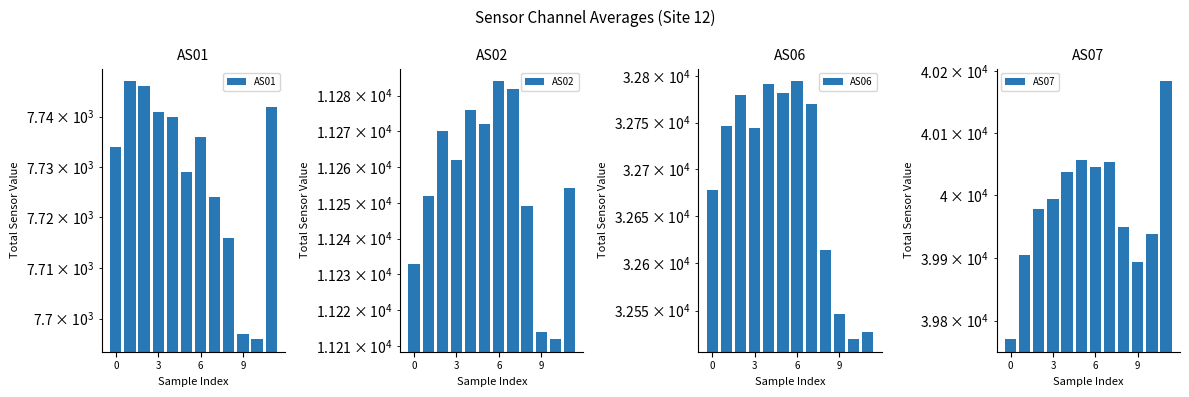

At which category is the sum across all series the highest?

6